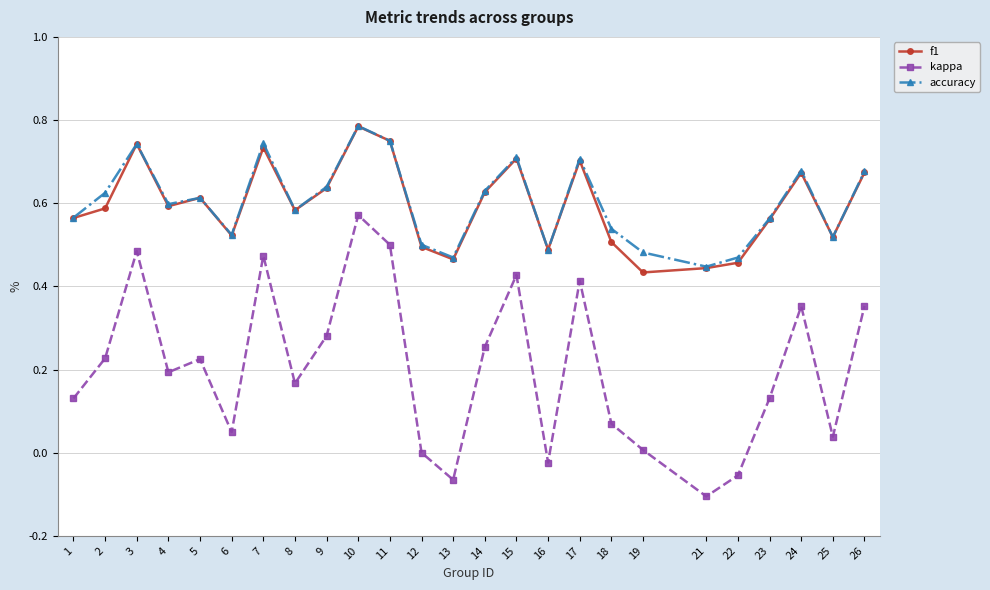

Which category has the highest value in the kappa series?

10